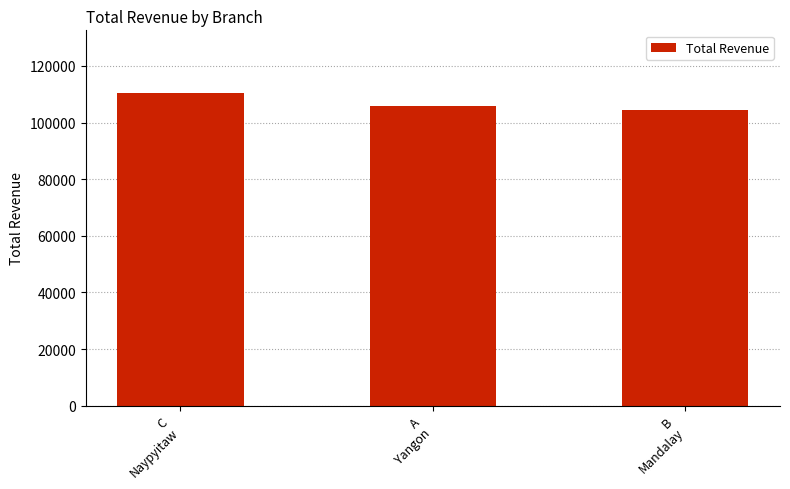

At which label does the data first exceed 105861?

C
Naypyitaw